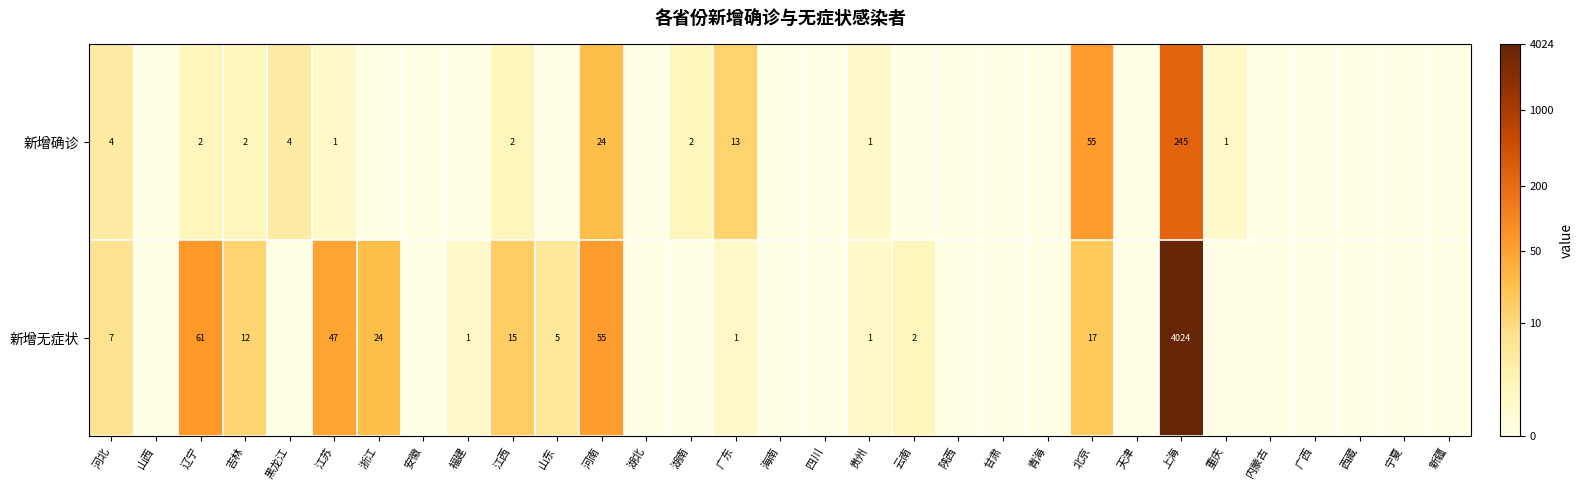

Which category has the highest value across all series?

上海